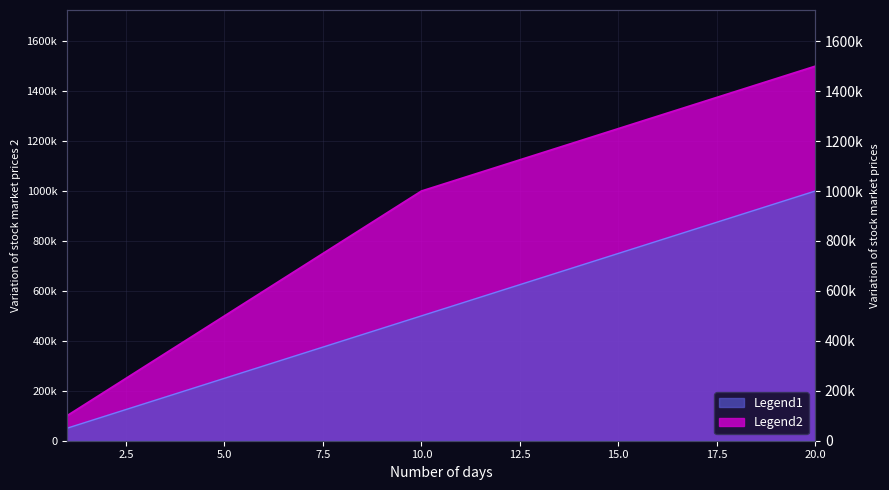

What is the total value across all series at 1?

150000